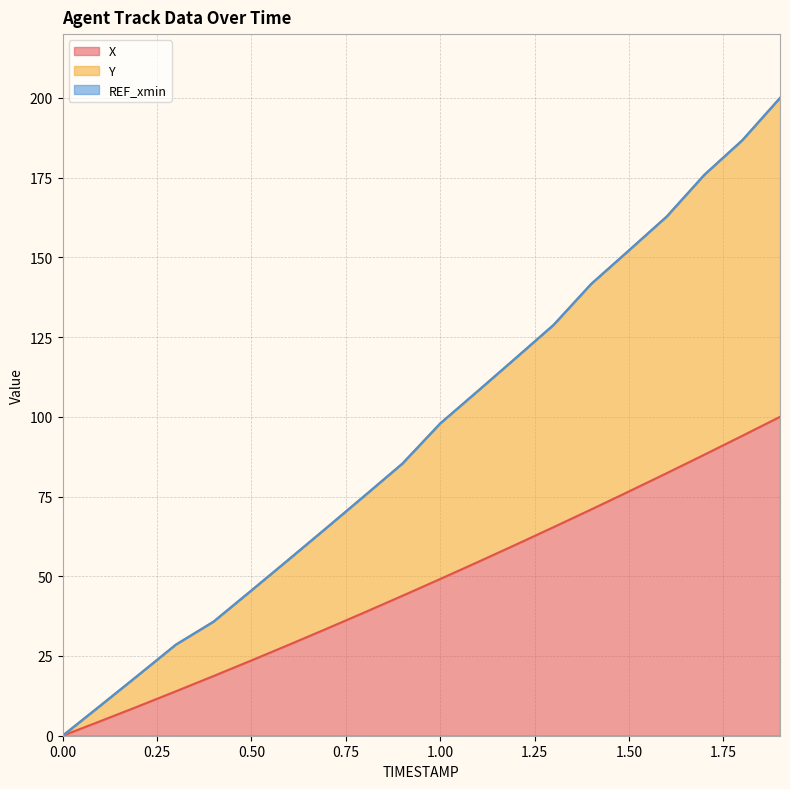

What is the value of the X point at the 12th from the left?

54.5